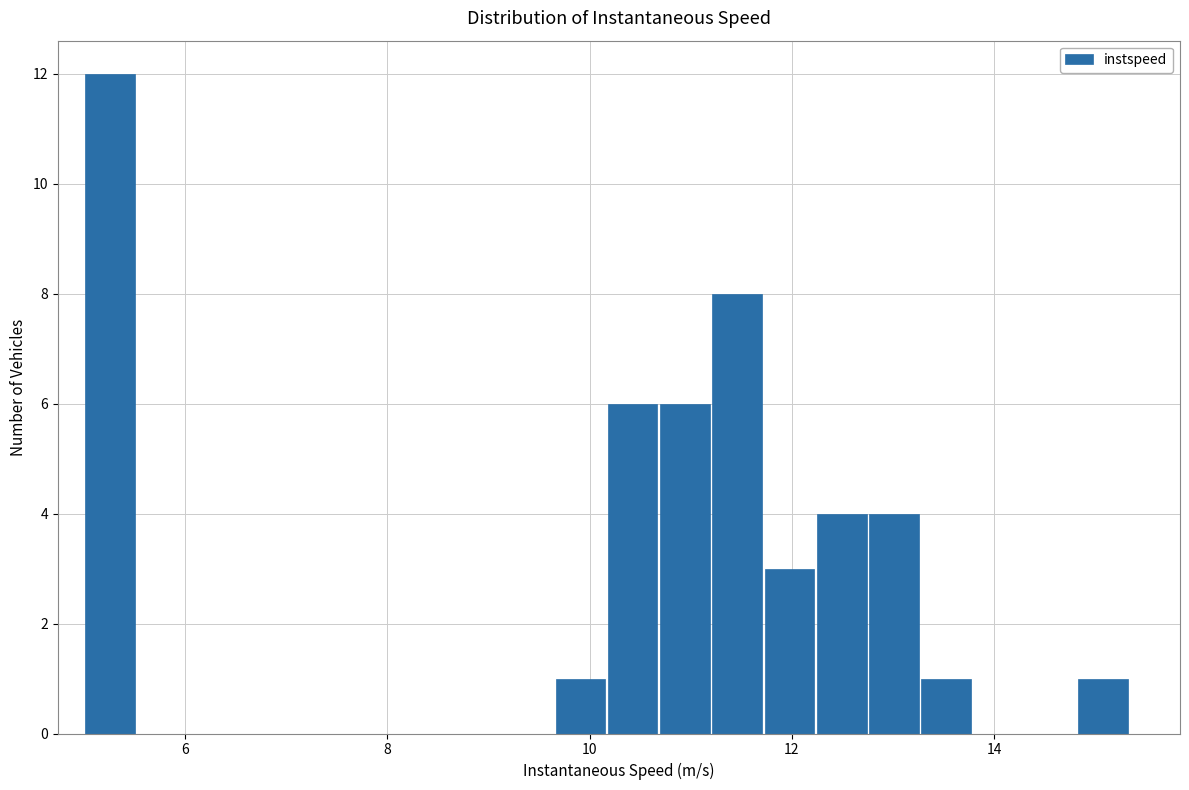

Read against the x-axis, roughly where is the centre of the tallest bar?

5.2